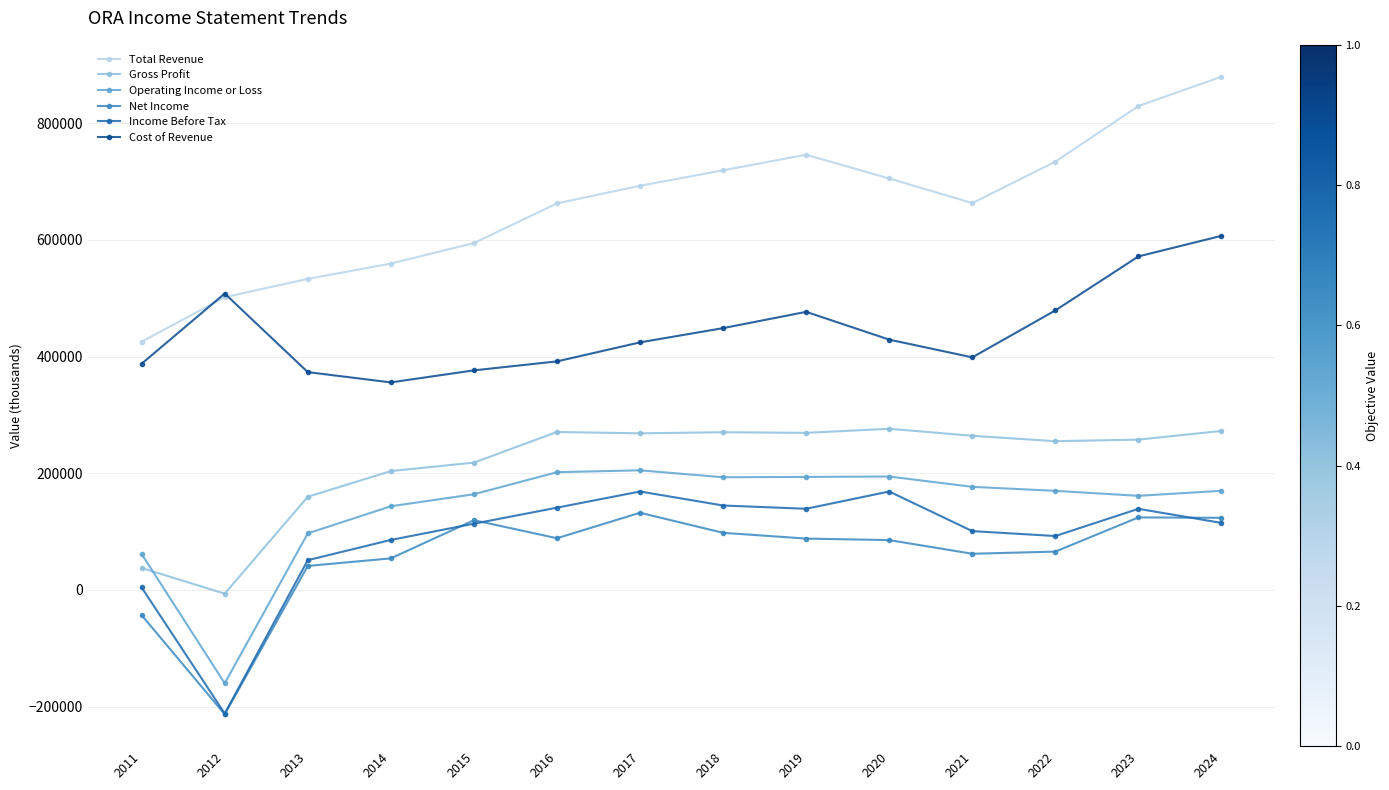

What is the value of the Income Before Tax point at the 2nd from the left?

-211800